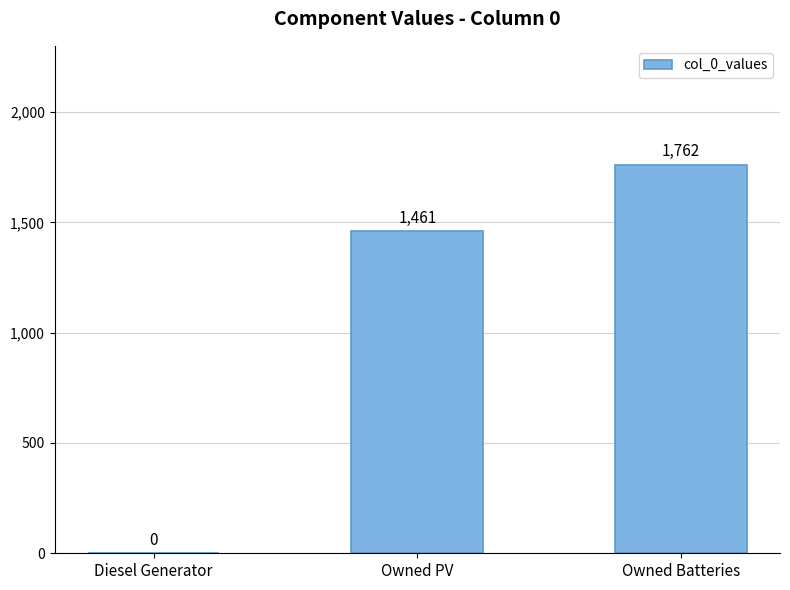

True or false: the data shows 0 at Diesel Generator.

True